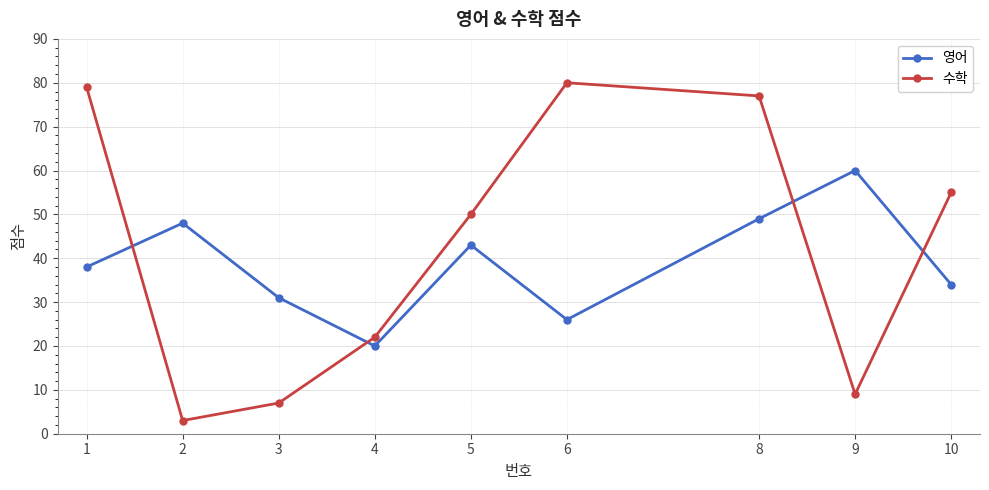

Reading left to right, extract all data points from this chart.

영어: 1=38	2=48	3=31	4=20	5=43	6=26	8=49	9=60	10=34
수학: 1=79	2=3	3=7	4=22	5=50	6=80	8=77	9=9	10=55